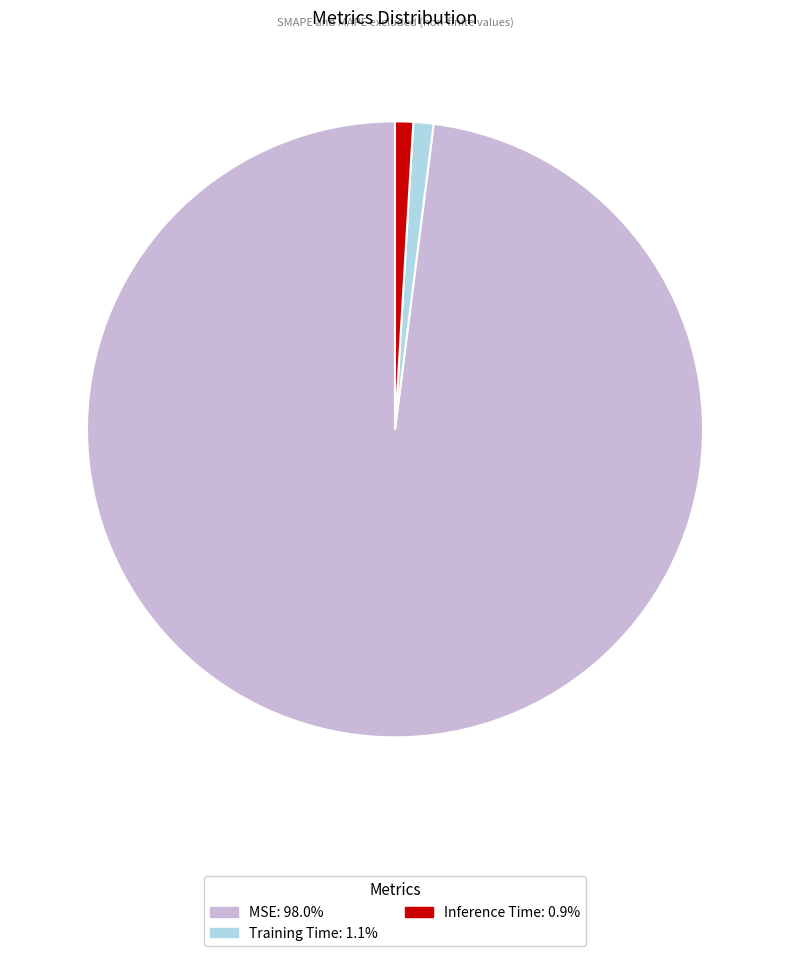

The Training Time slice represents 16% of the pie. True or false?

False